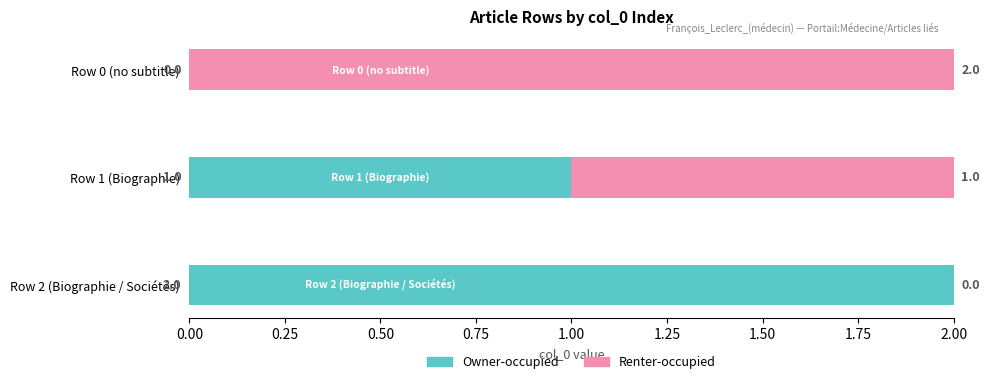

How many Owner-occupied values are between 0 and 2?

3